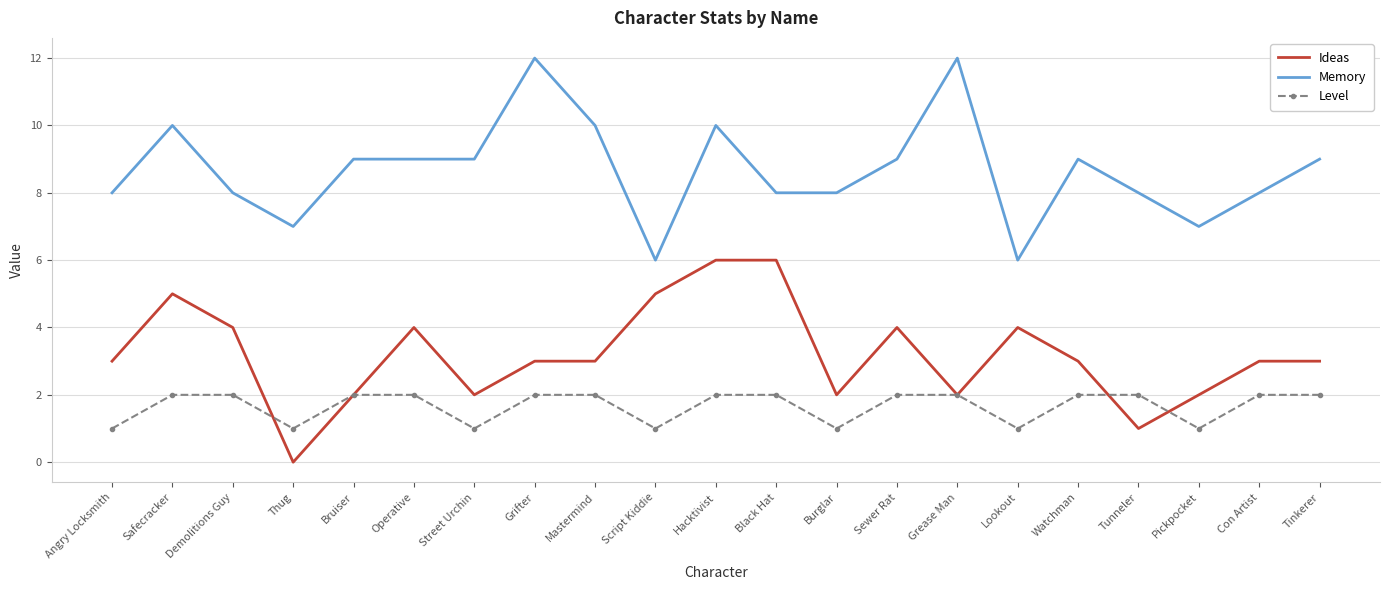

At Sewer Rat, list the series in order from largest to smallest.

Memory, Ideas, Level